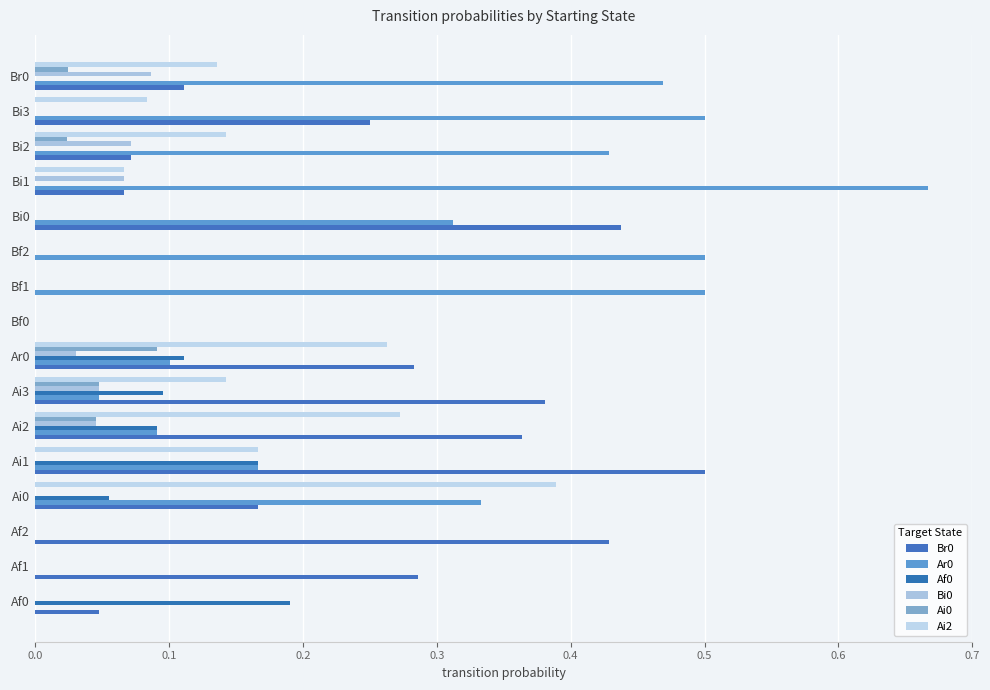

Count the number of data series in this chart.

6